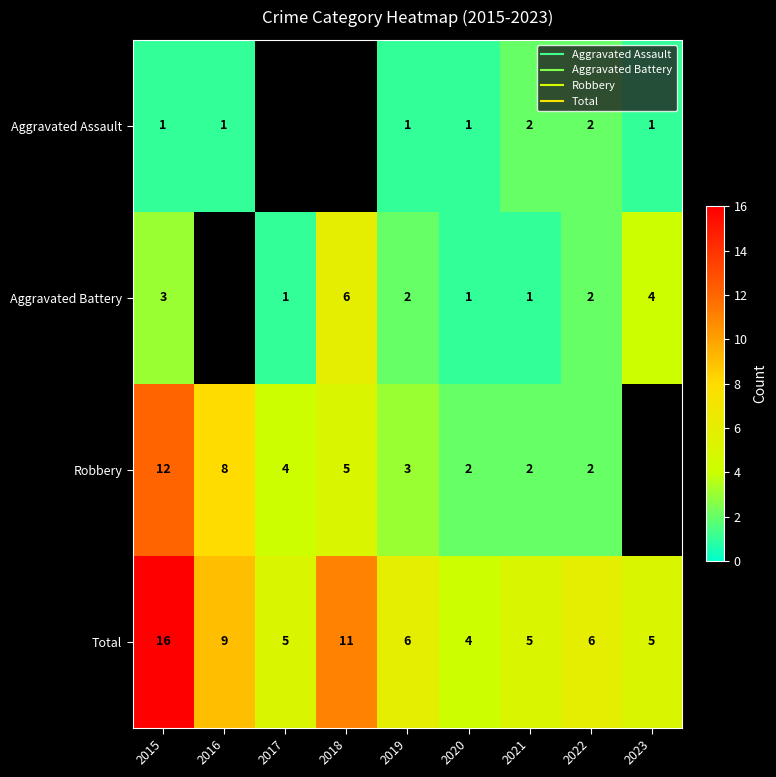

Which category has the highest value in the Aggravated Battery series?

2018